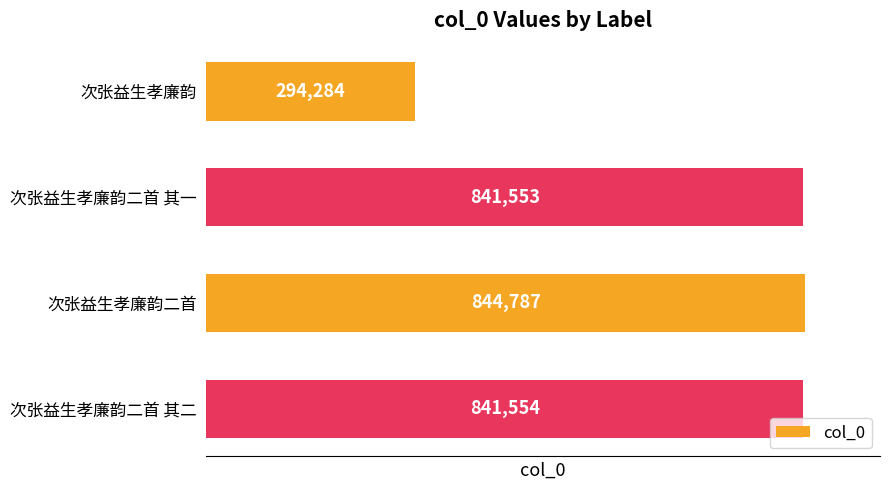

How many bars are there in total?

4